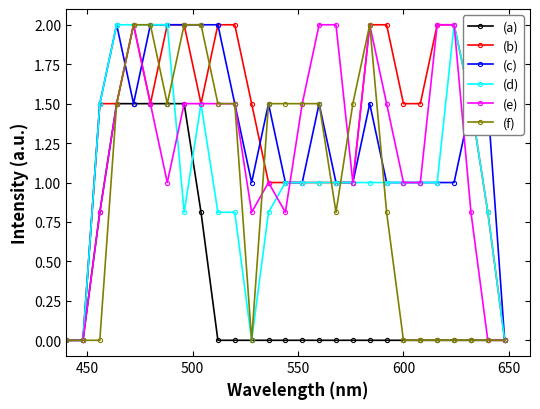

How many categories are shown in the chart?

27